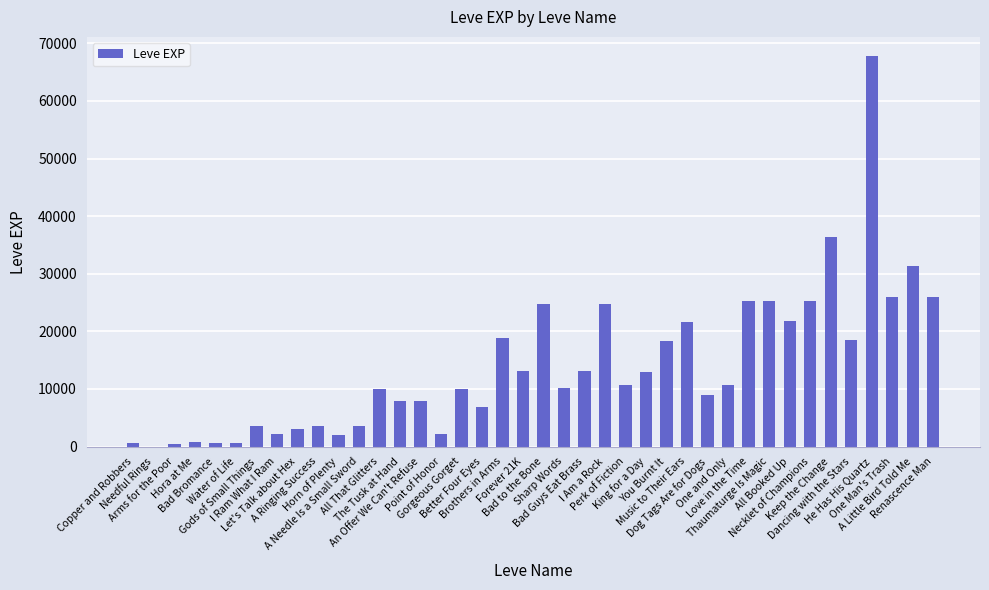

Where does the data first go above 10710?

Brothers in Arms